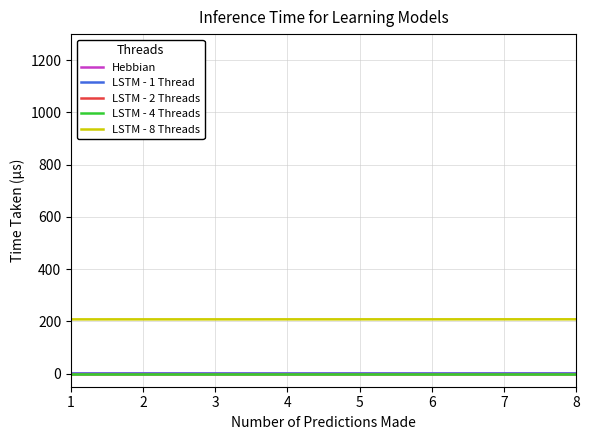

The value of LSTM - 8 Threads at 7 is 208.1. True or false?

True